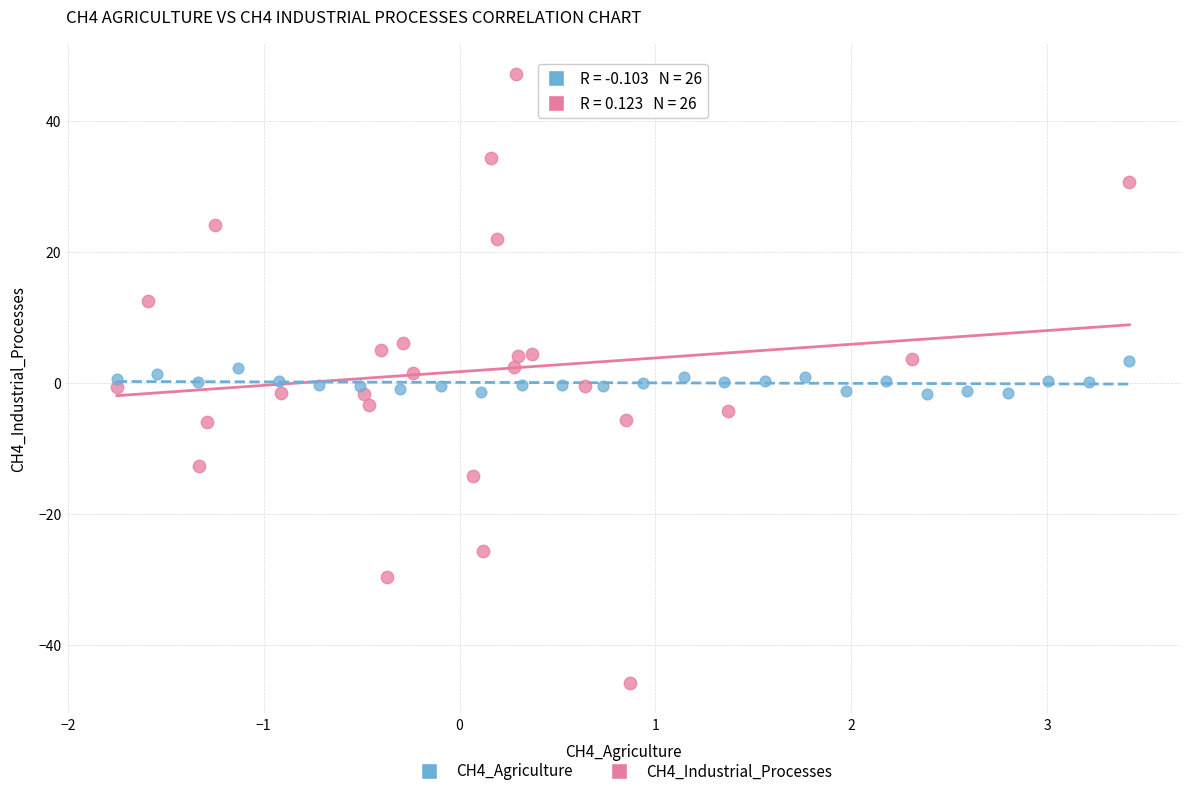

Which series contains the lowest Y value?

CH4_Industrial_Processes